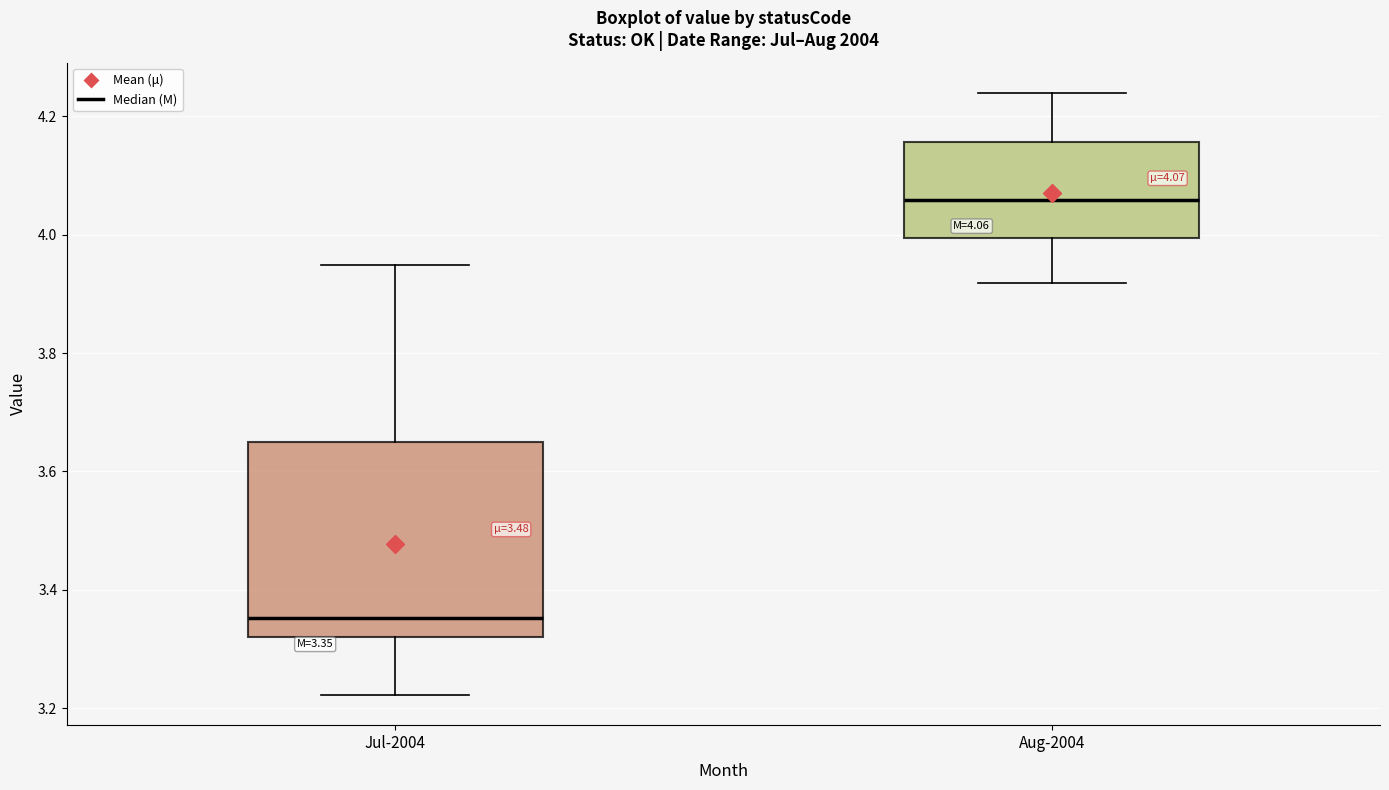

Which box has the highest median line?

Aug-2004